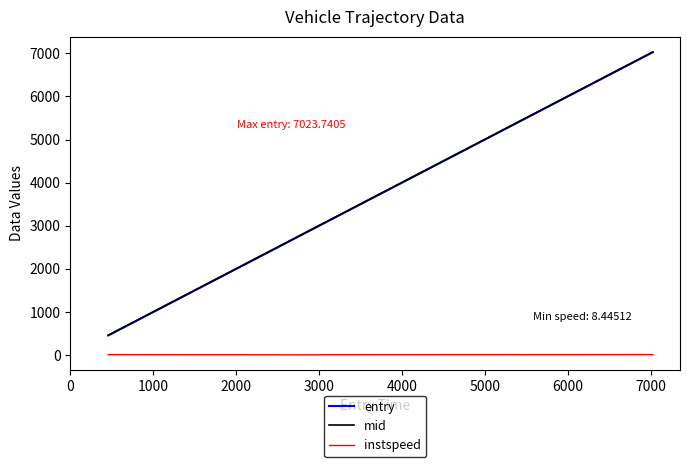

Which series has the largest range (max minus min)?

mid